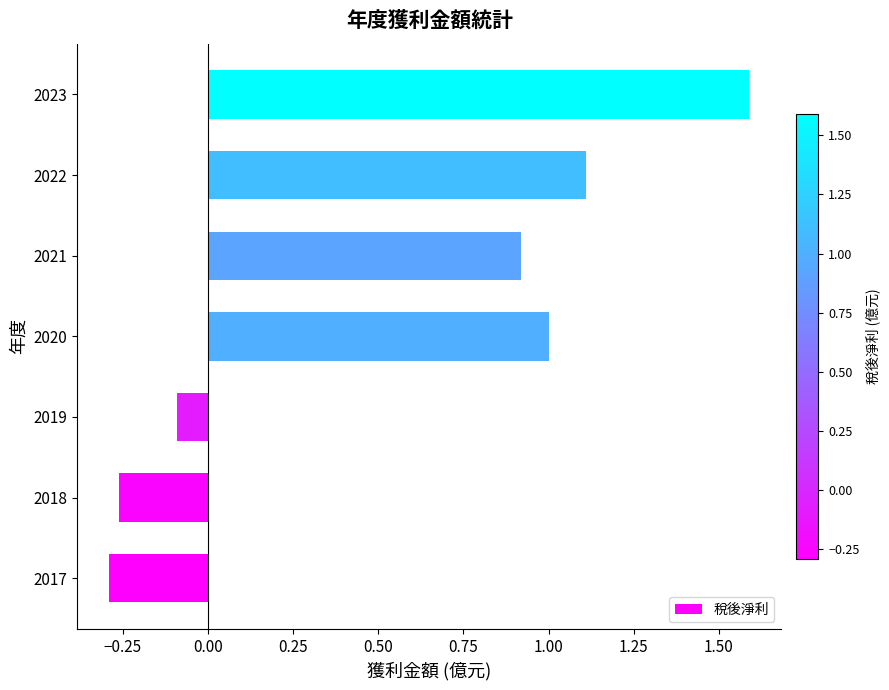

What is the maximum value shown in the chart?

1.6